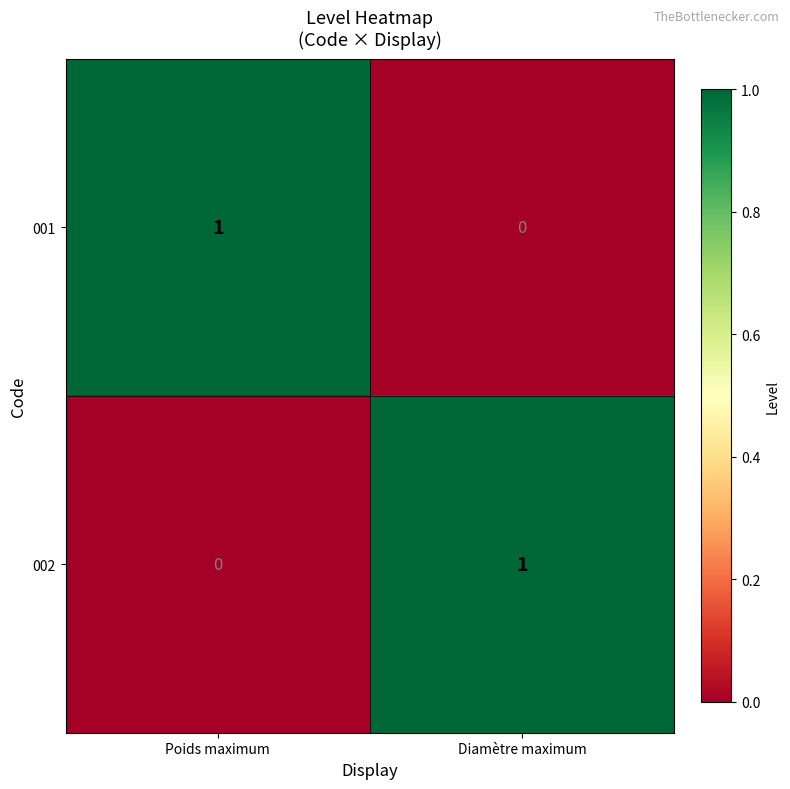

Count the number of categories in the chart.

2